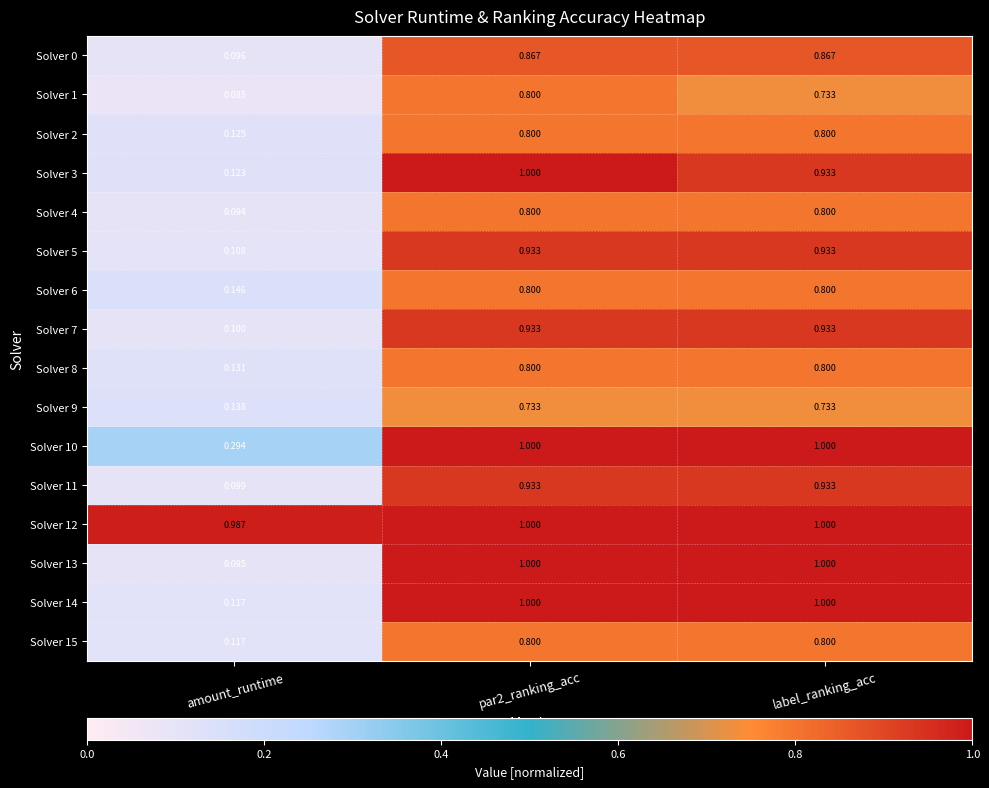

Which category has the lowest value in the Solver 1 series?

amount_runtime